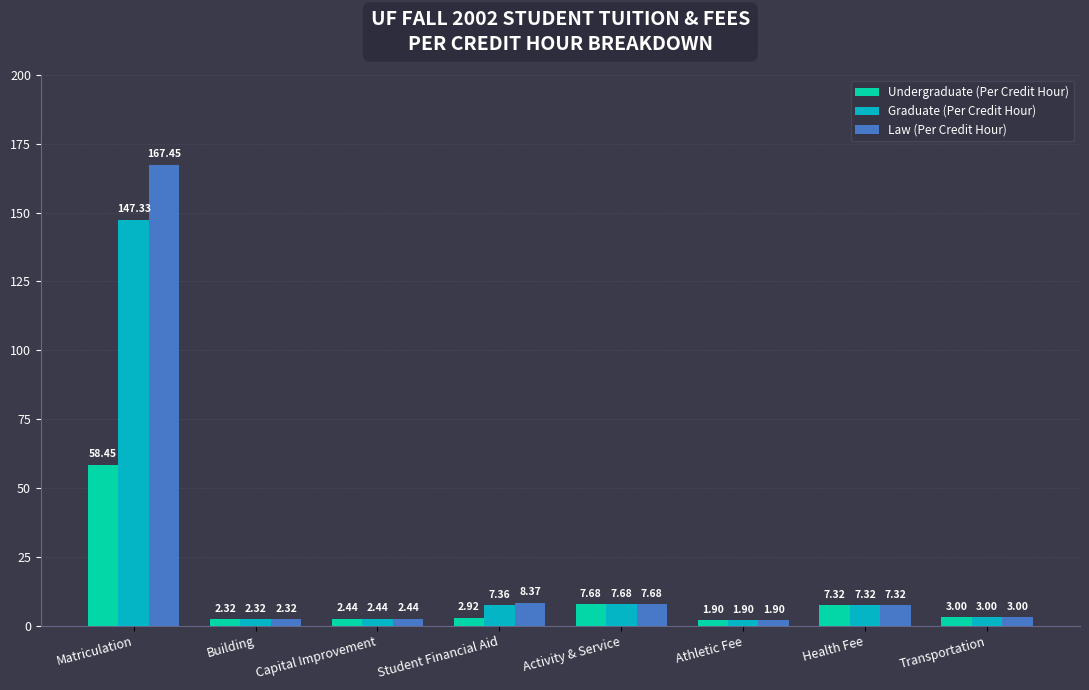

Which category has the lowest value across all series?

Athletic Fee